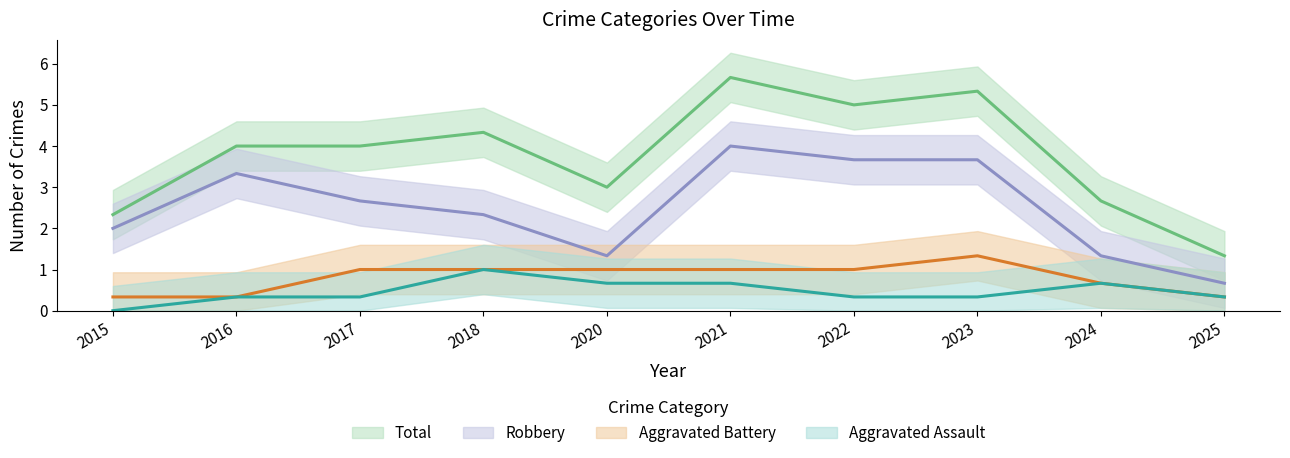

How many data points in Total are above 4?

4